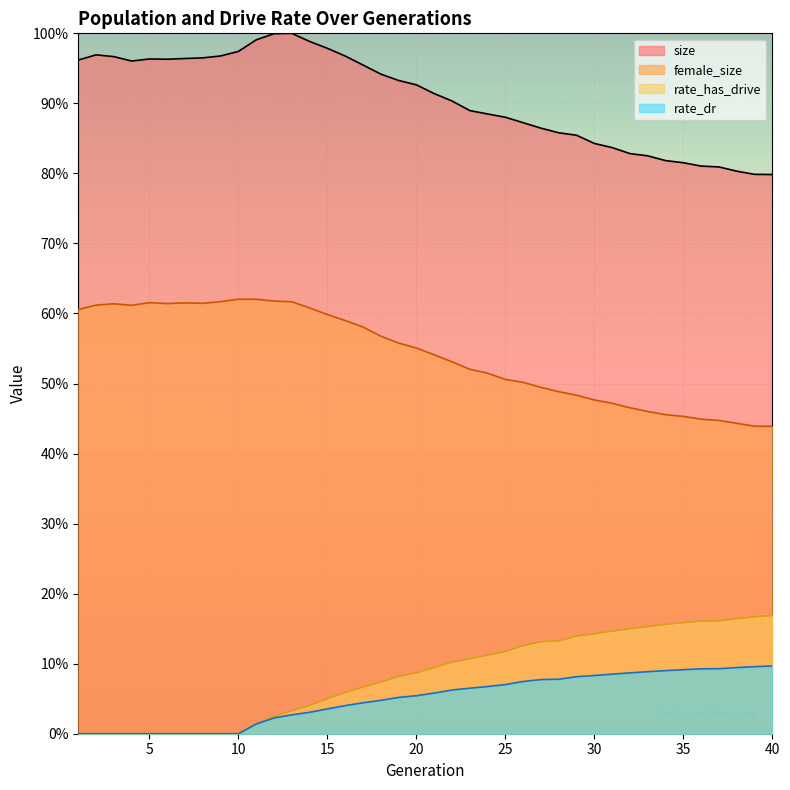

At which label is rate_dr closest to 0?

1